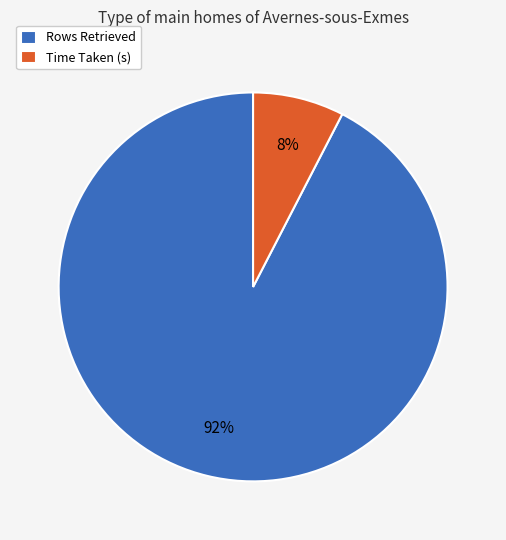

Which slice is the largest?

Rows Retrieved